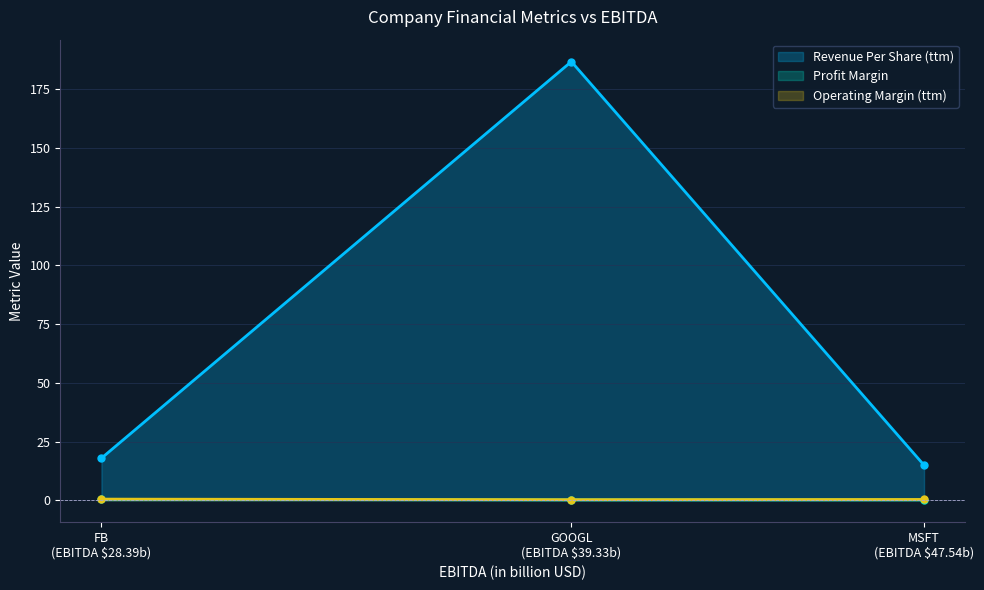

Rank the series by their maximum value, from highest to lowest.

Revenue Per Share (ttm), Operating Margin (ttm), Profit Margin